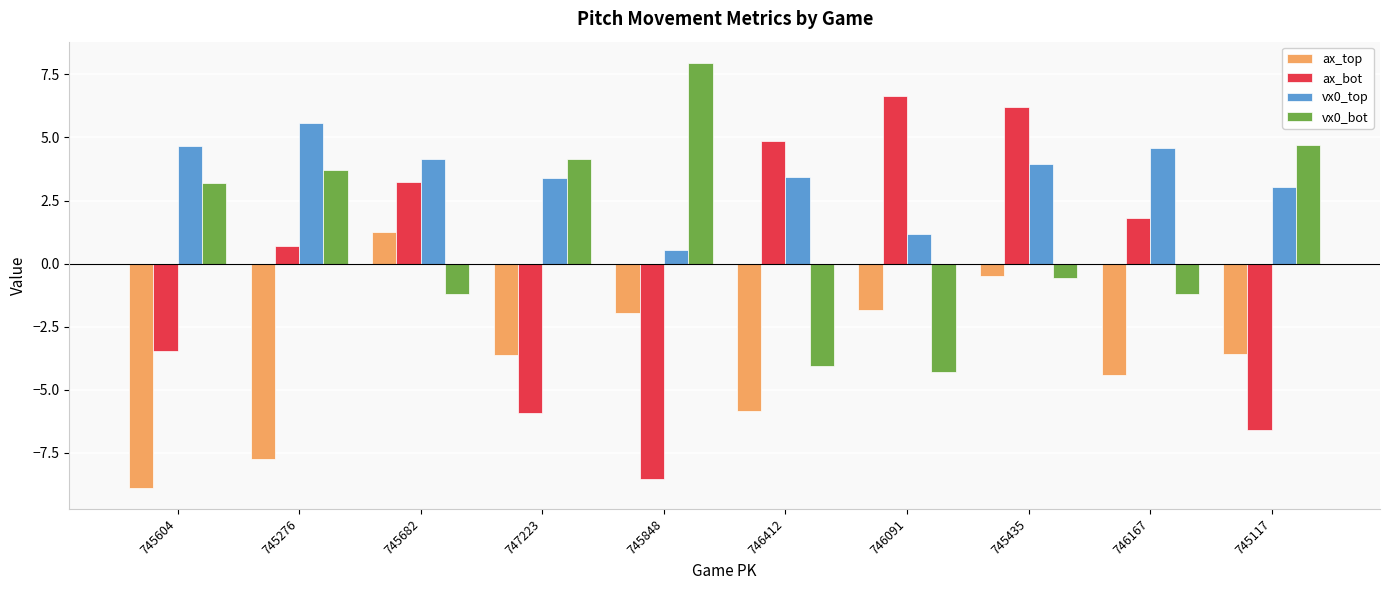

What value does the vx0_bot series have at 745276?

3.7